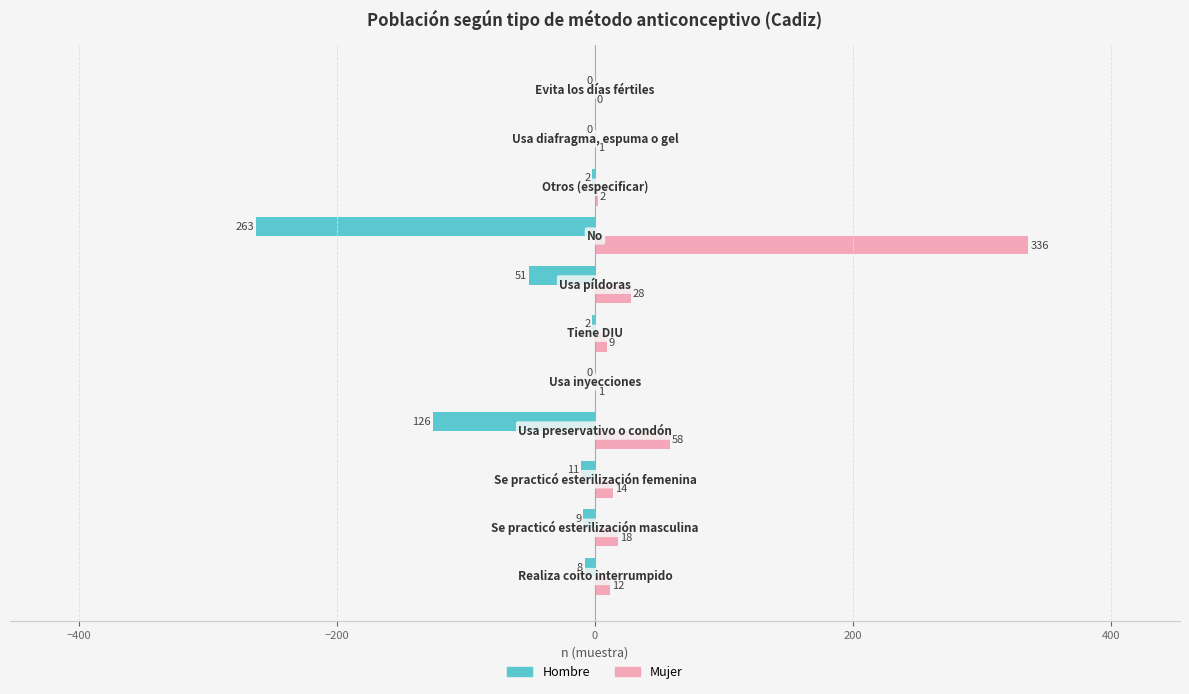

What is the maximum value shown in the chart?

336